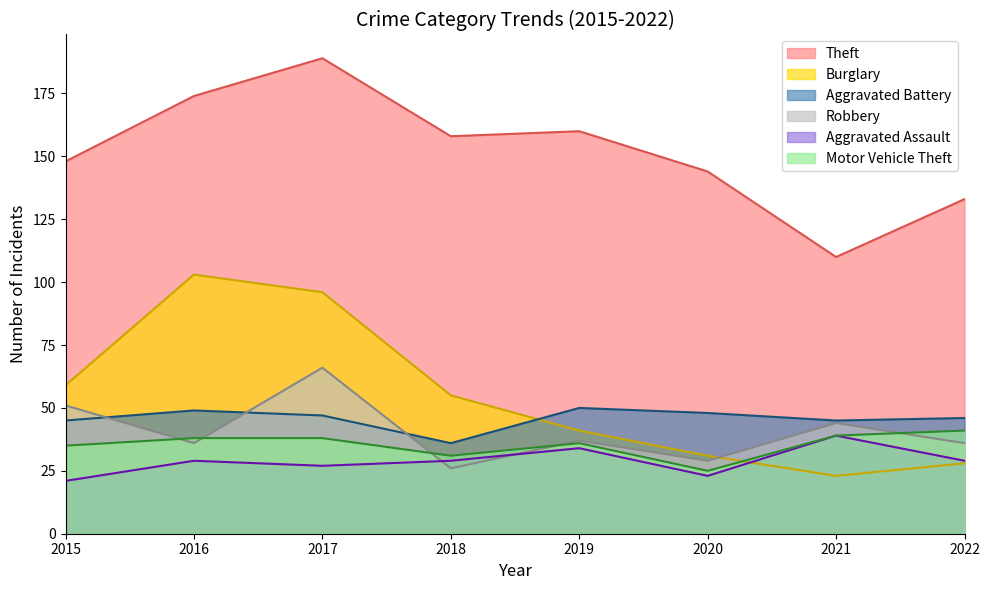

Does the chart display data point markers on the line(s)?

No